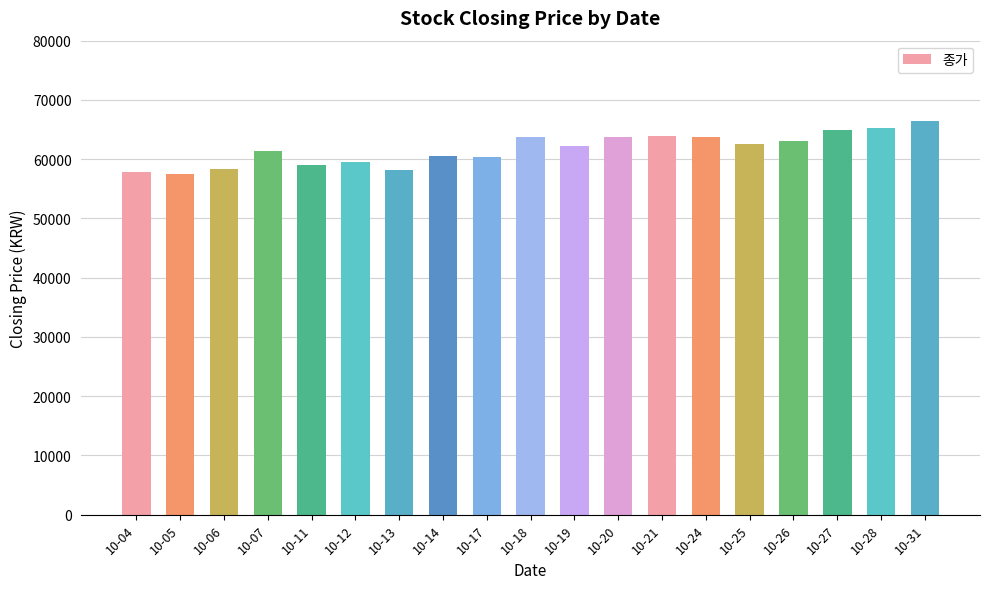

How many bars are there in total?

19